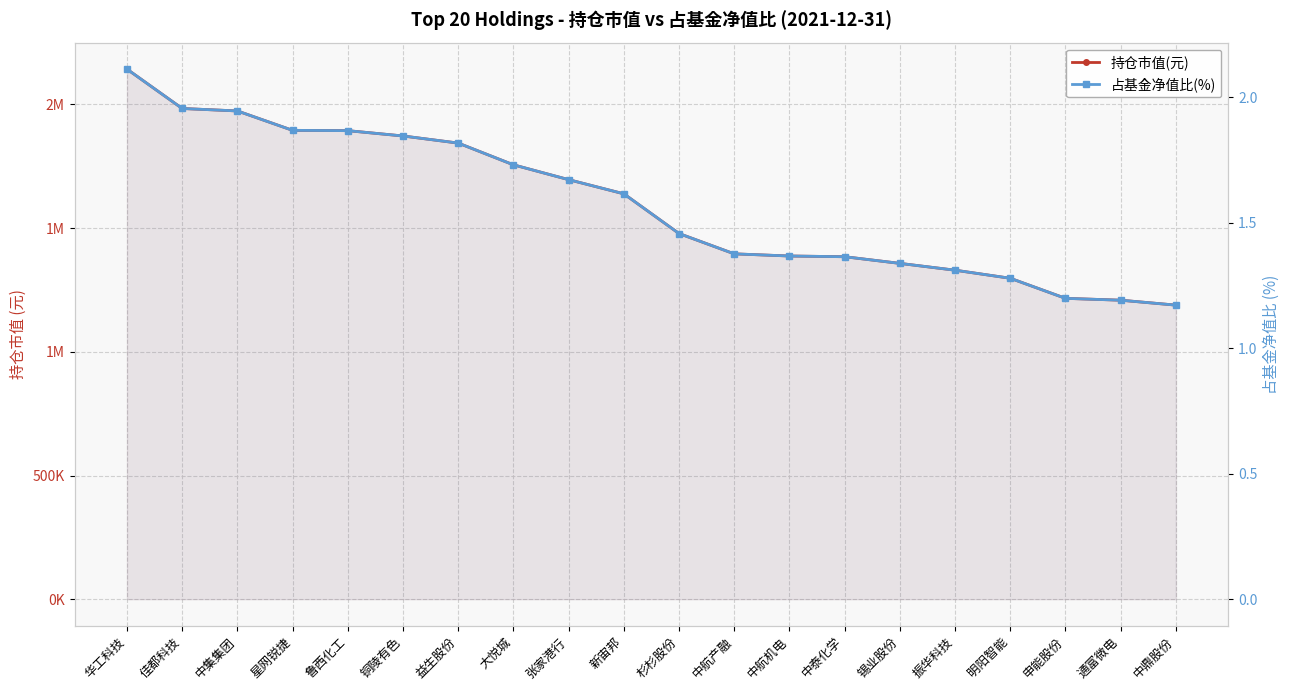

True or false: 持仓市值(元) and 占基金净值比(%) intersect in this chart.

False